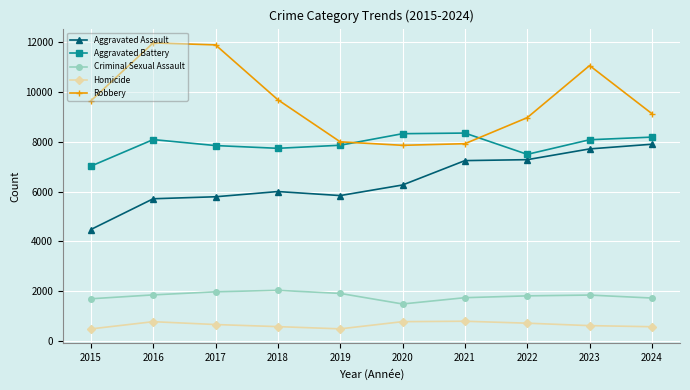

The value of Aggravated Battery at 2024 is 8184. True or false?

True